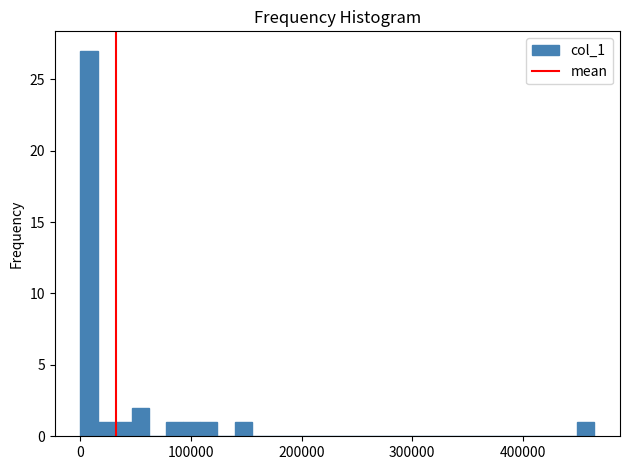

Read against the x-axis, roughly where is the centre of the tallest bar?

10000